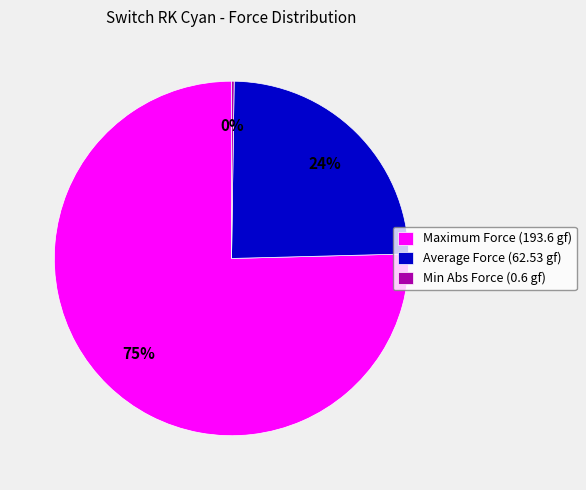

Which has a higher value, Average Force (62.53 gf) or Maximum Force (193.6 gf)?

Maximum Force (193.6 gf)